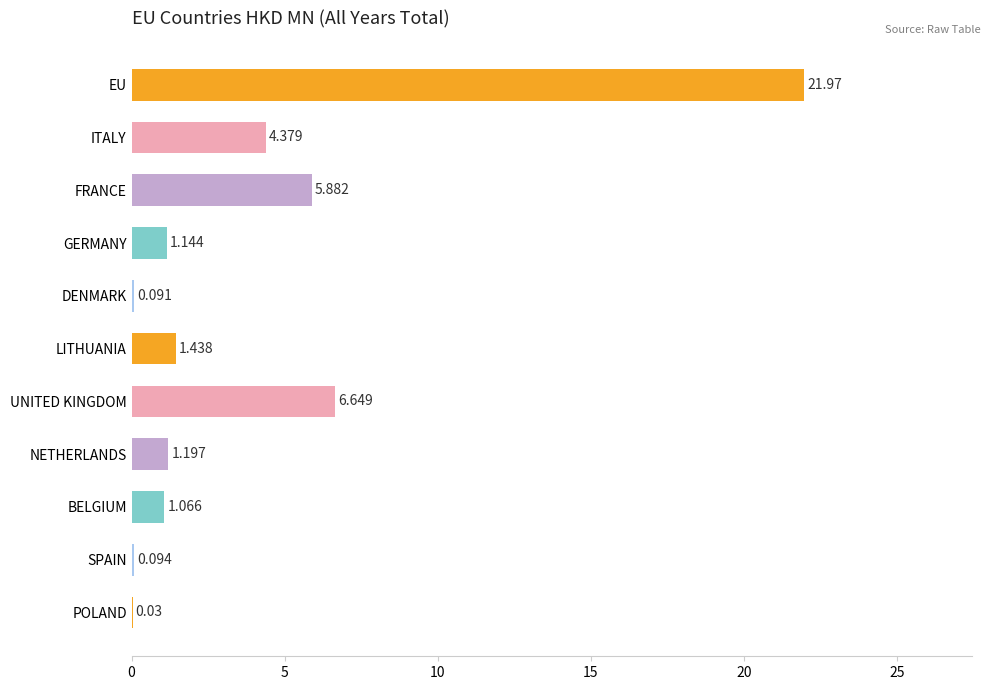

Which has a higher value, POLAND or NETHERLANDS?

NETHERLANDS